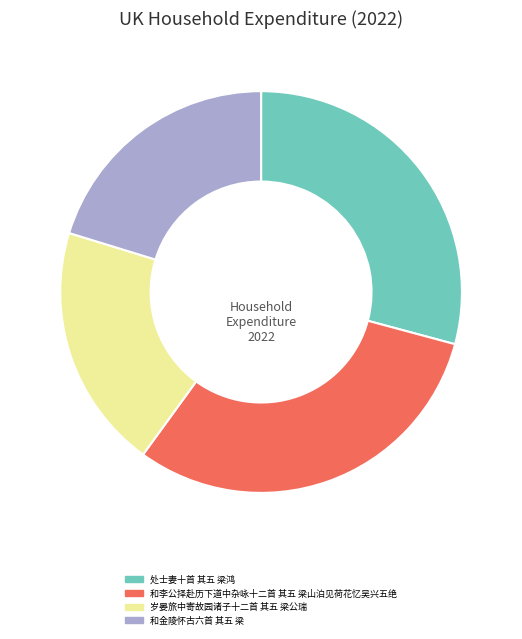

Count the number of slices in the pie.

4